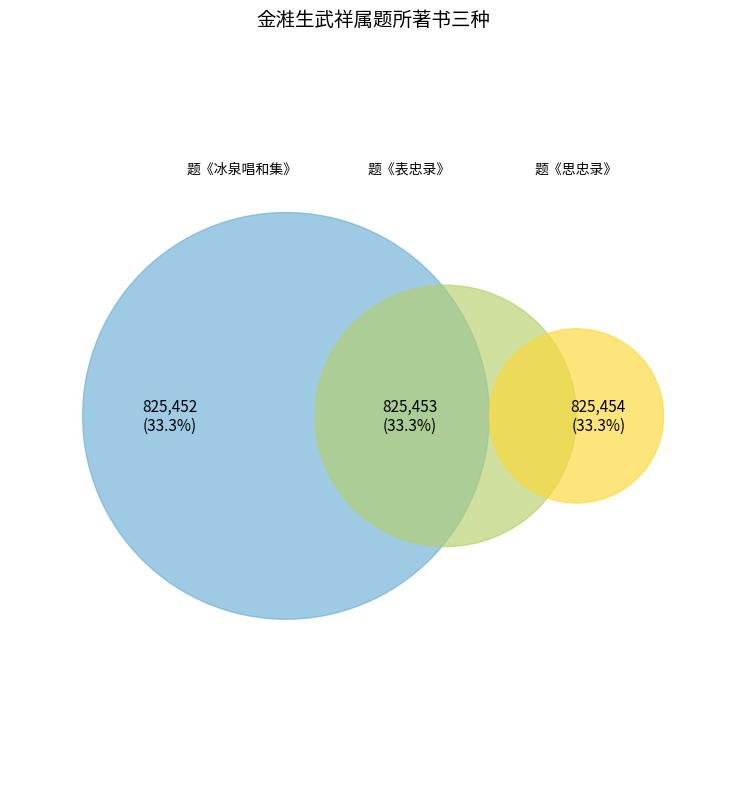

What percentage do 题《冰泉唱和集》 and 题《思忠录》 together represent?

66.7%